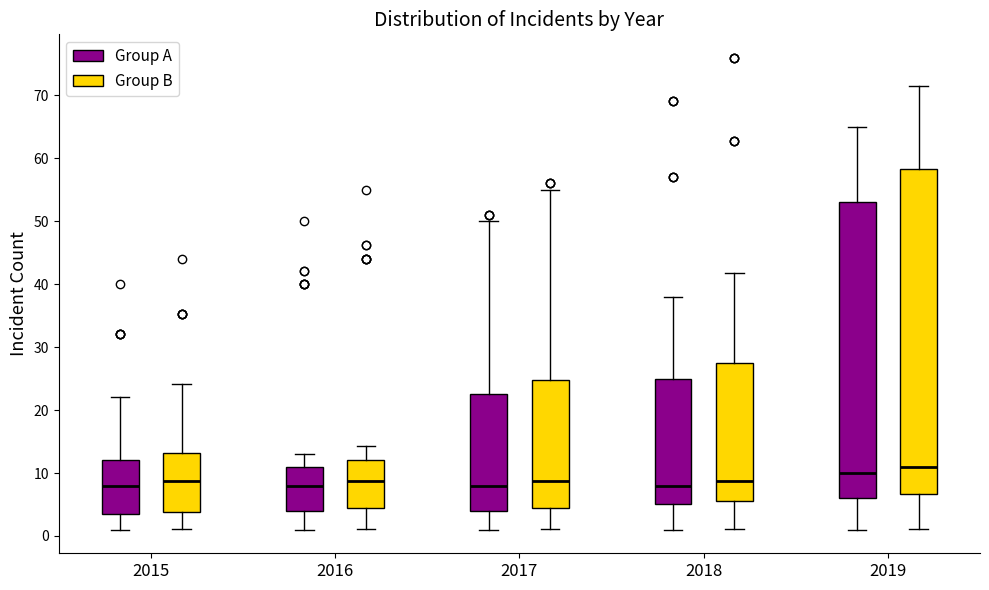

Where is the upper edge of the box for 2015 (Group B) on the y-axis? The values are not printed on the chart, so give them approximately, as read against the axis.

13